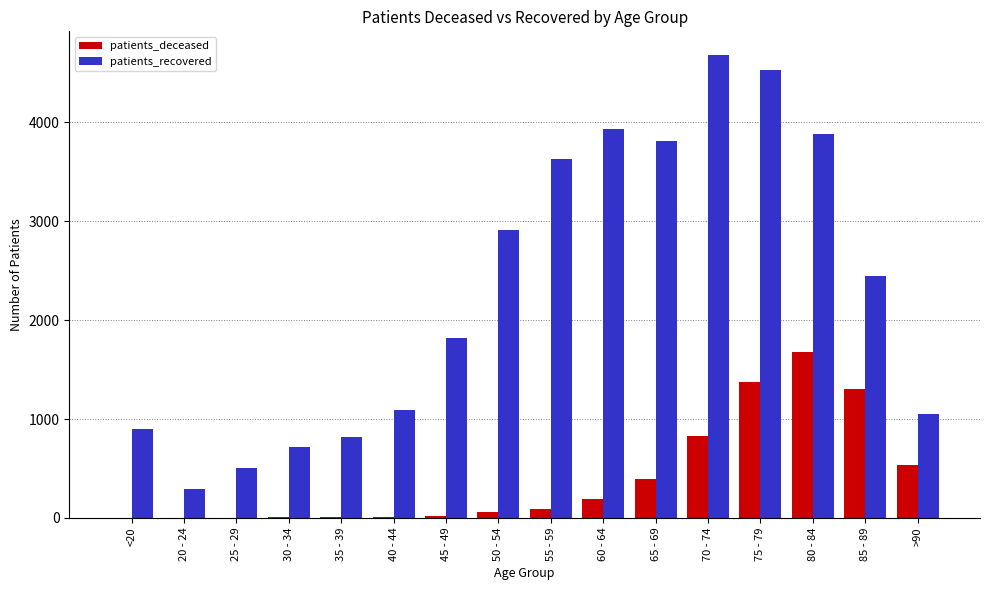

Which series has the largest total across all categories?

patients_recovered